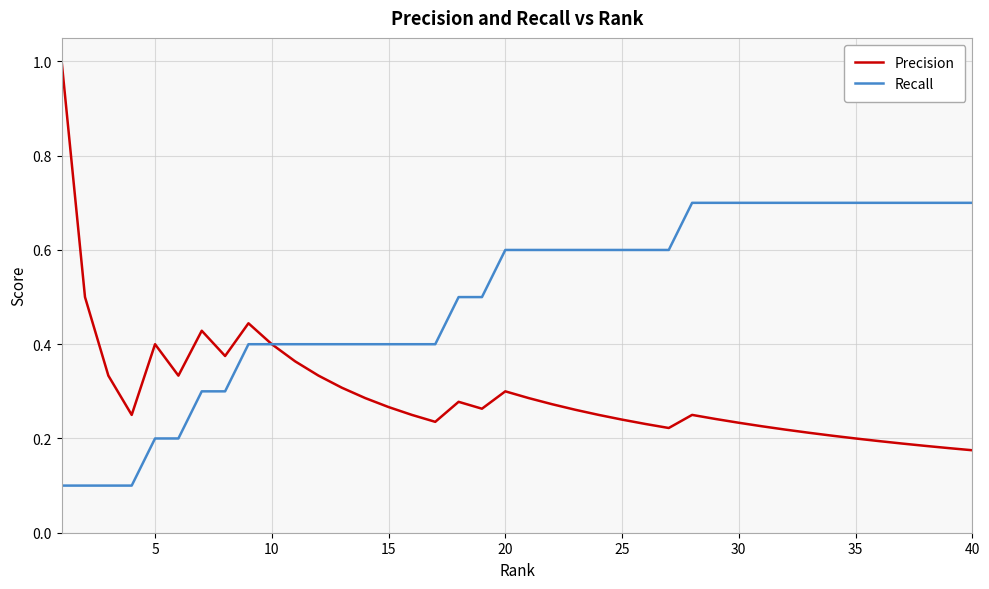

Which series has the largest range (max minus min)?

Precision